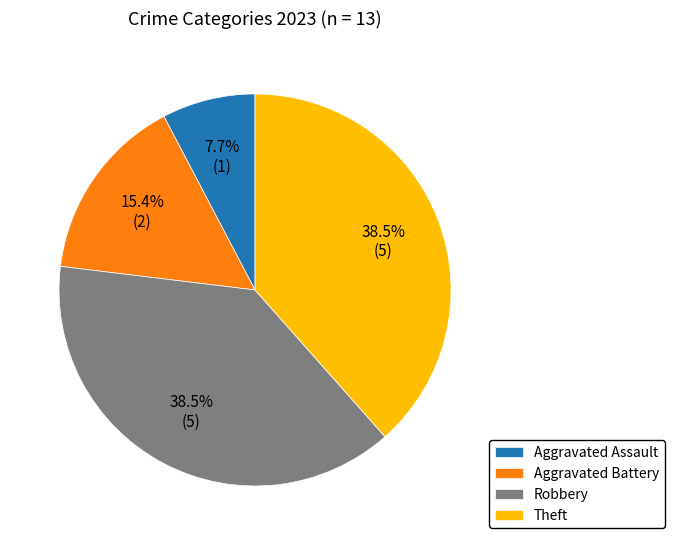

To the nearest percent, what portion does Aggravated Battery represent?

15%